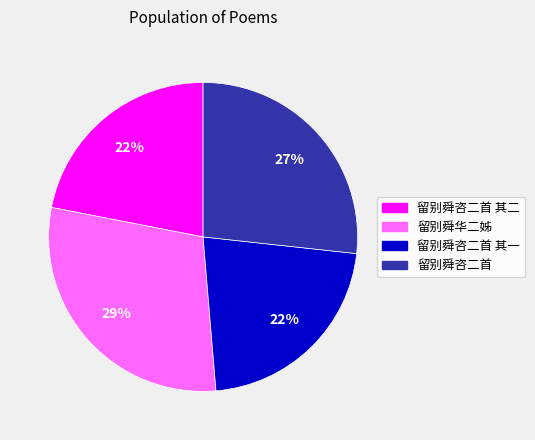

Is there a majority slice in this chart?

No